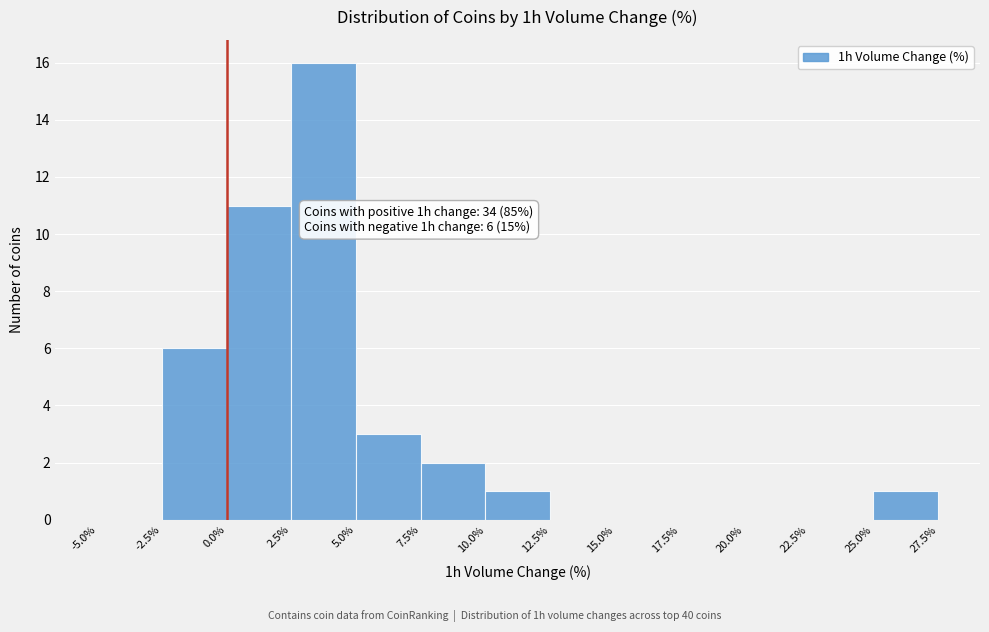

Which range on the x-axis has the tallest bar?

2.5% to 5.0%